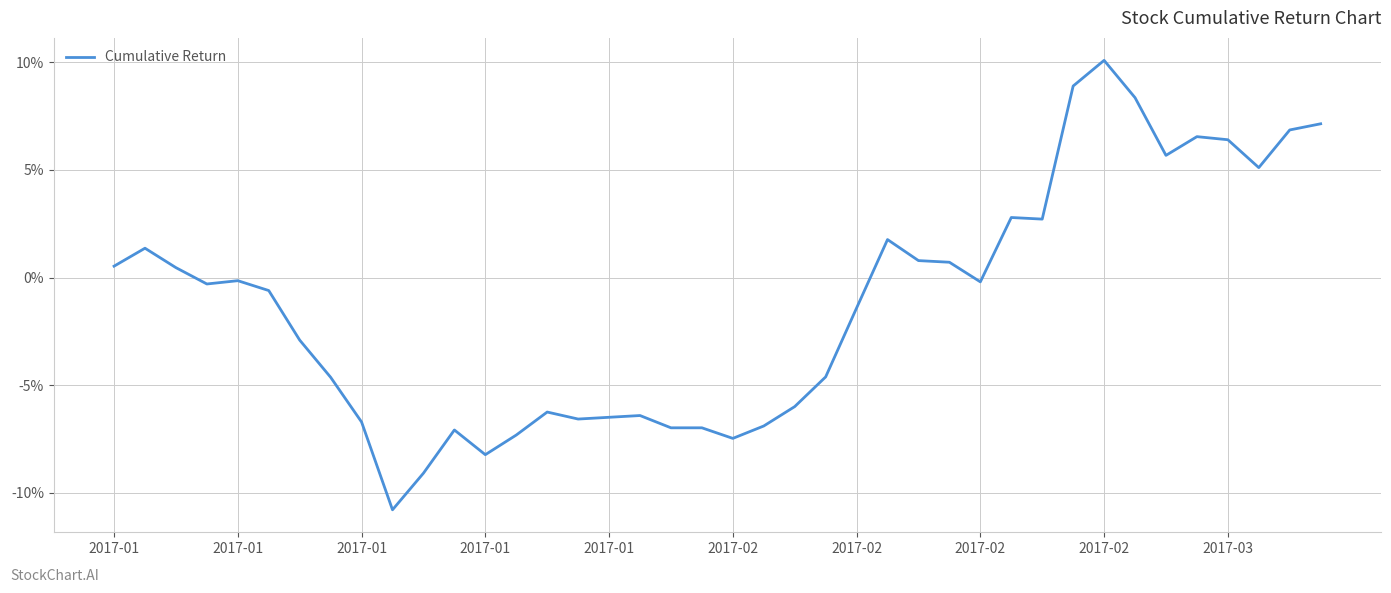

What is the smallest value displayed?

-10.8